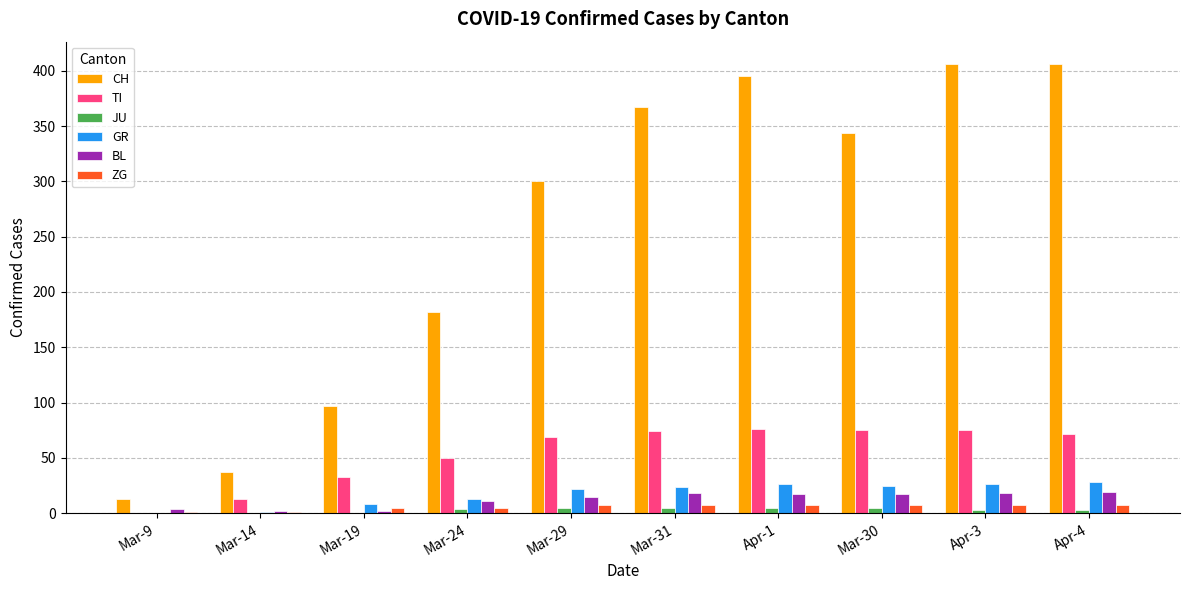

Which series has the largest total across all categories?

CH